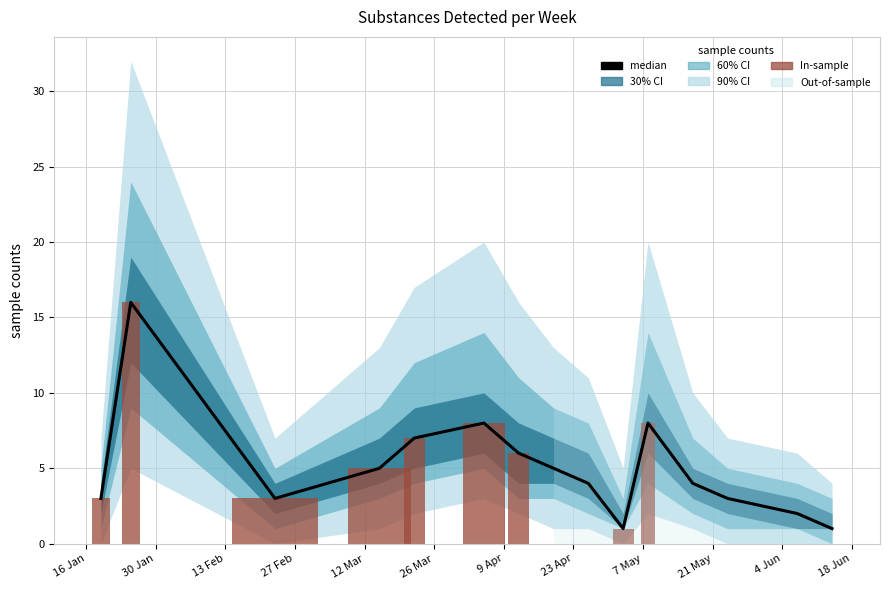

Which label corresponds to the largest value in the chart?

30 Jan